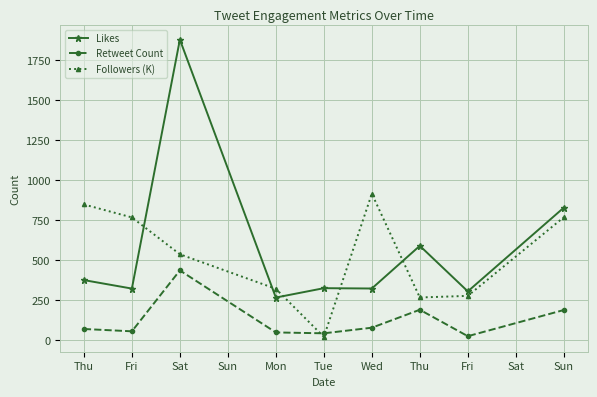

How many lines are shown in the chart?

3